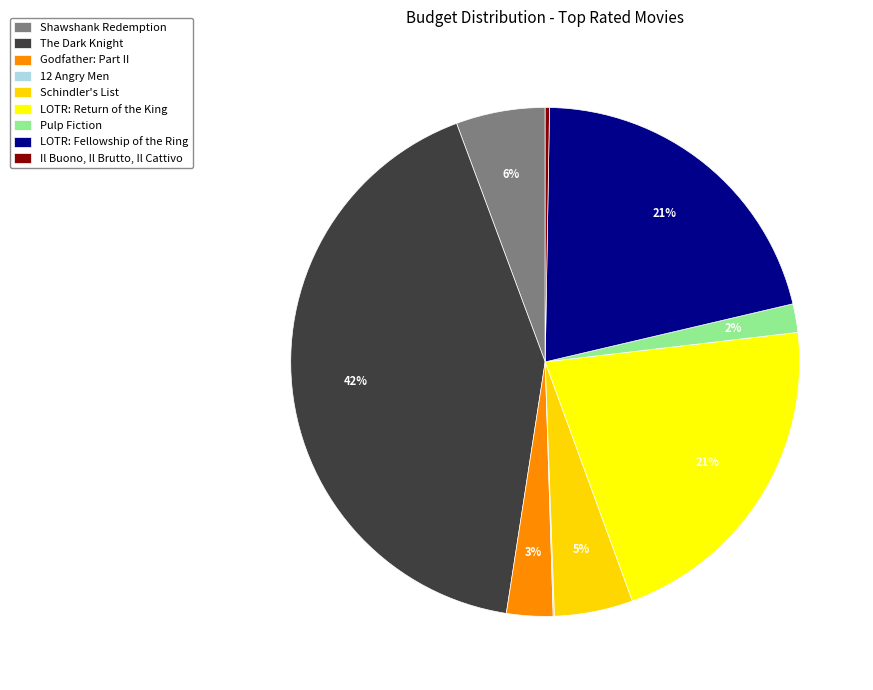

Rank the categories by value from highest to lowest.

The Dark Knight, The Lord of the Rings: The Return, The Lord of the Rings: The Fellowship, The Shawshank Redemption, Schindler's List, The Godfather: Part II, Pulp Fiction, Il Buono, Il Brutto, Il Cattivo, 12 Angry Men